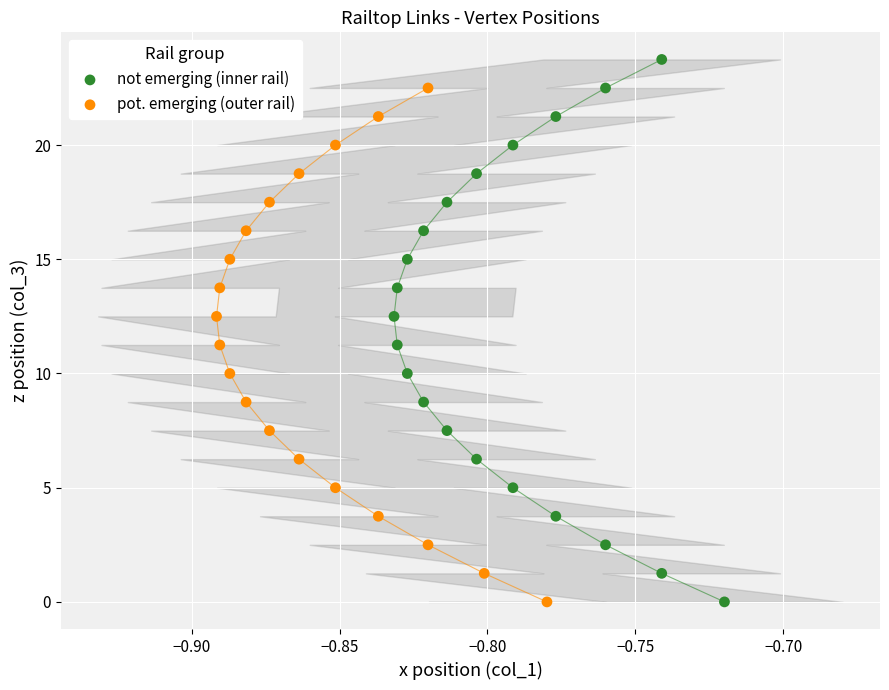

Which series has the largest Y range (max minus min)?

not emerging (inner rail)